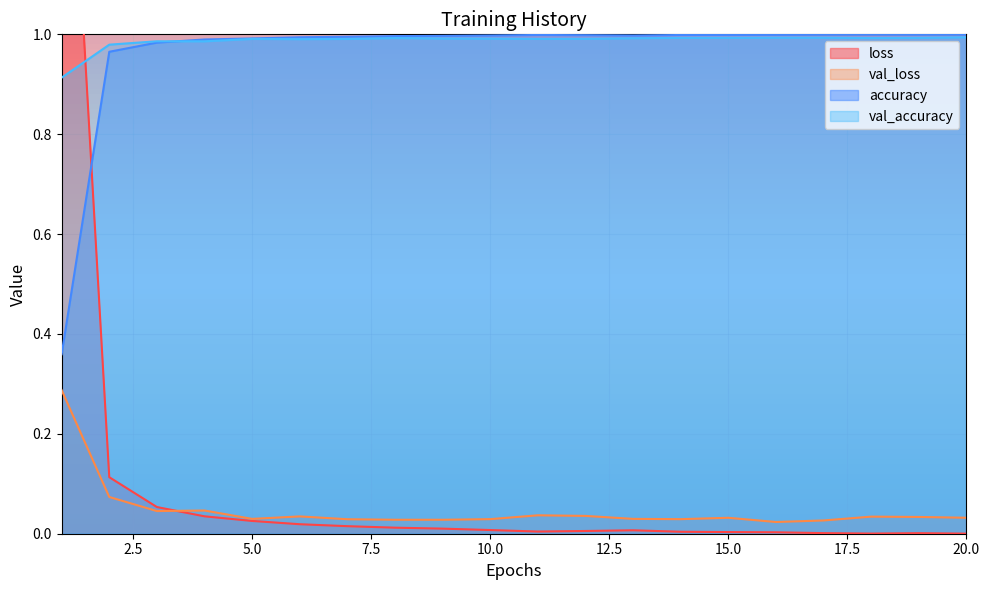

The value of val_loss at 3 is 0.1. True or false?

False